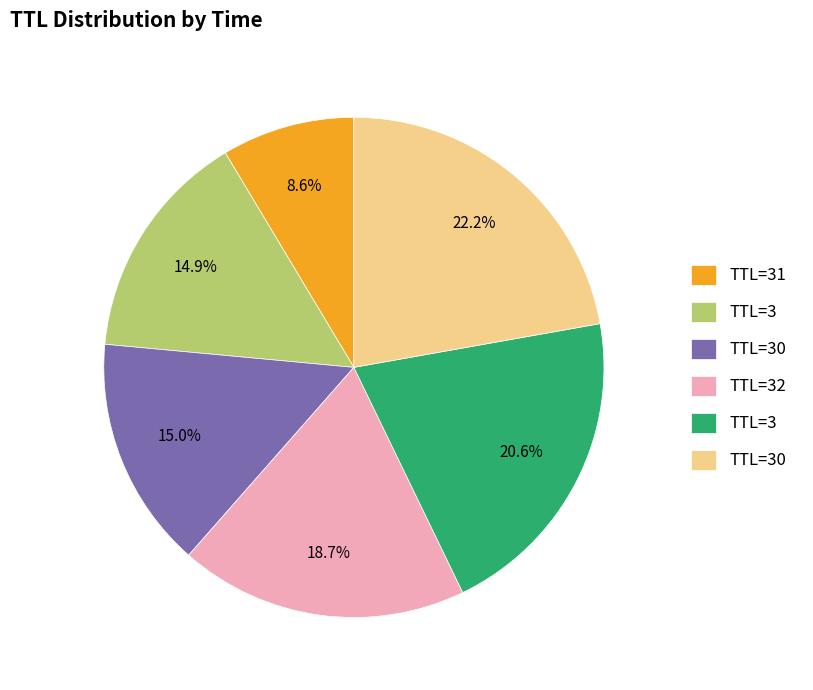

Is there a majority slice in this chart?

No